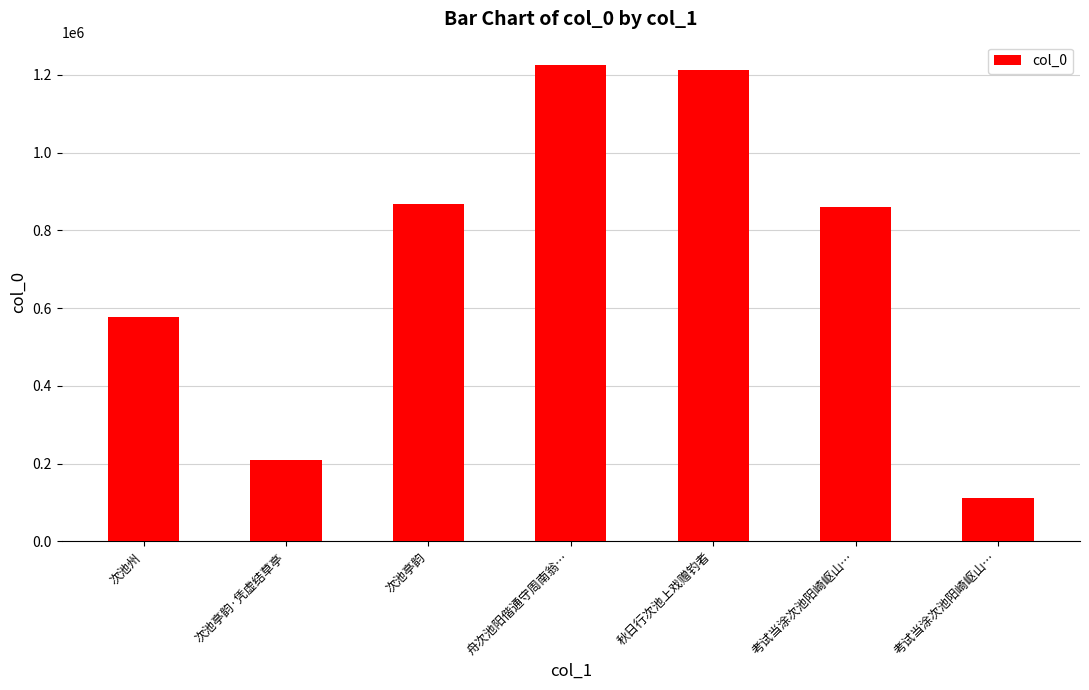

What value does the data have at 考试当涂次池阳崎岖山…?

860931